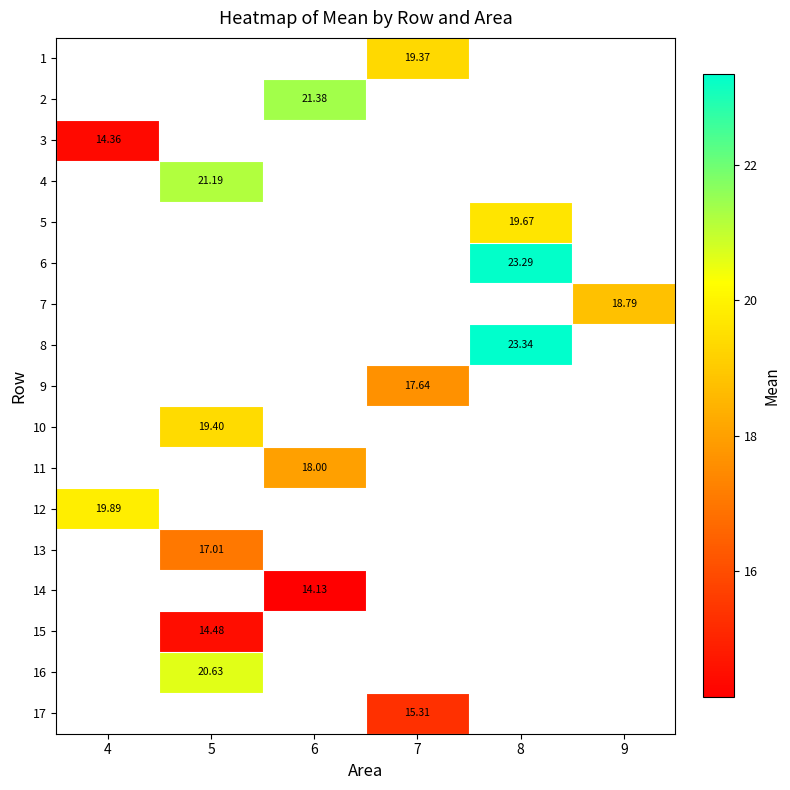

Which series has the largest range (max minus min)?

3